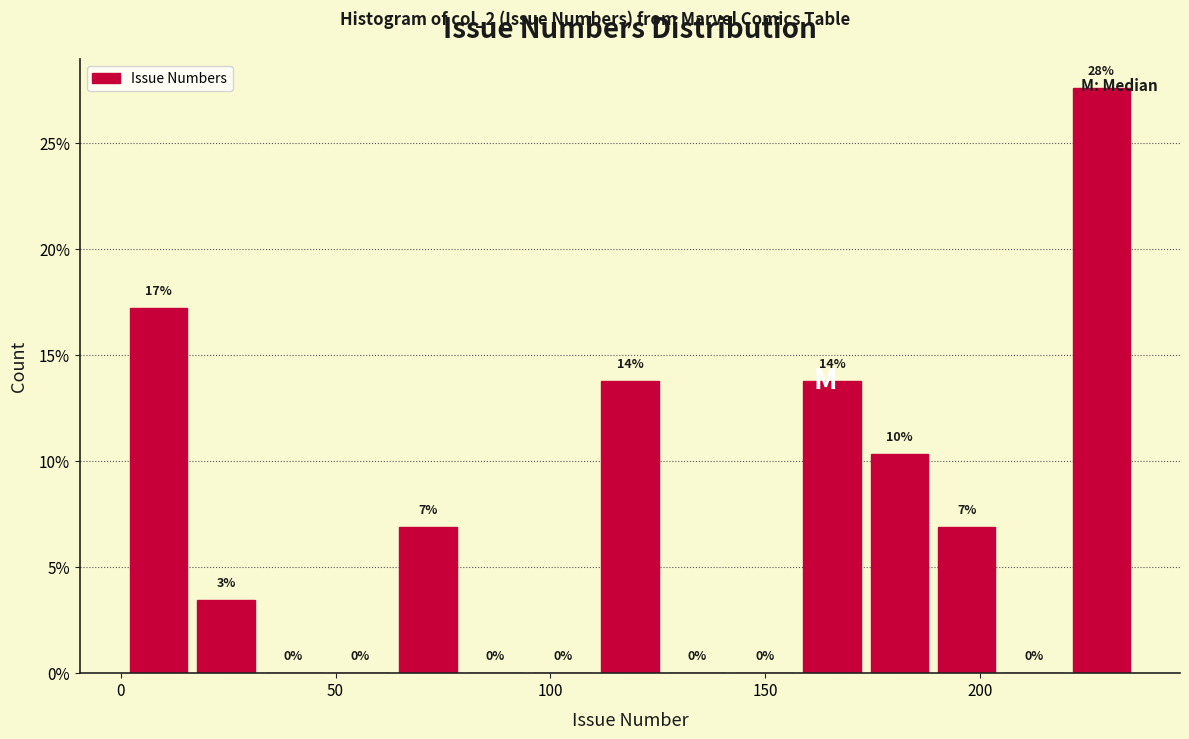

Read against the x-axis, roughly where is the centre of the tallest bar?

230